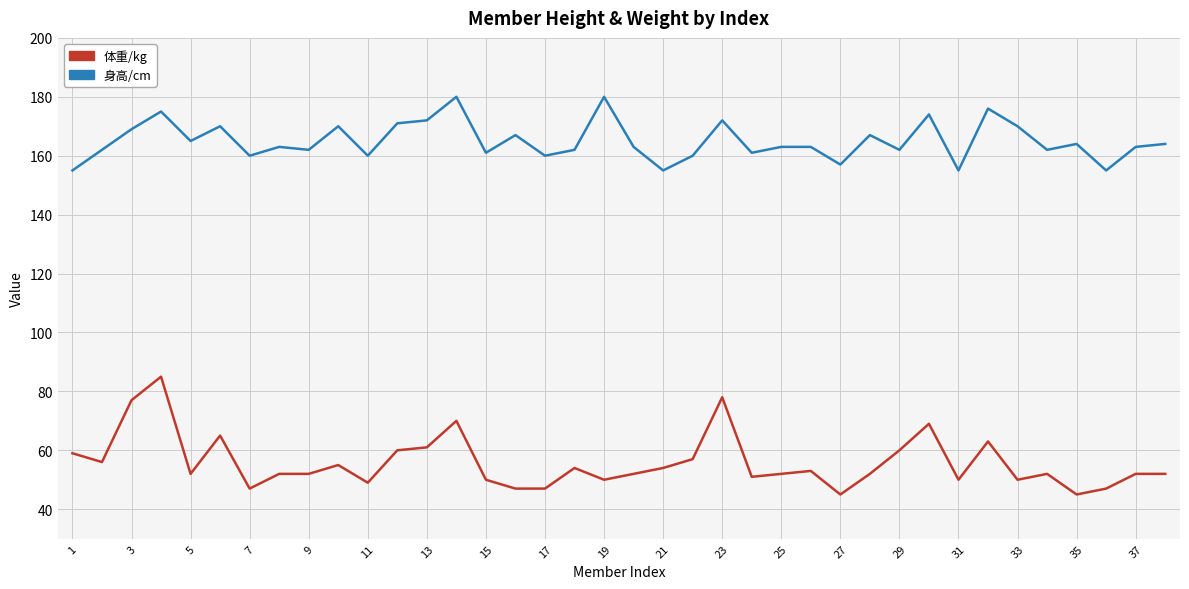

Rank the series by their maximum value, from highest to lowest.

身高/cm, 体重/kg